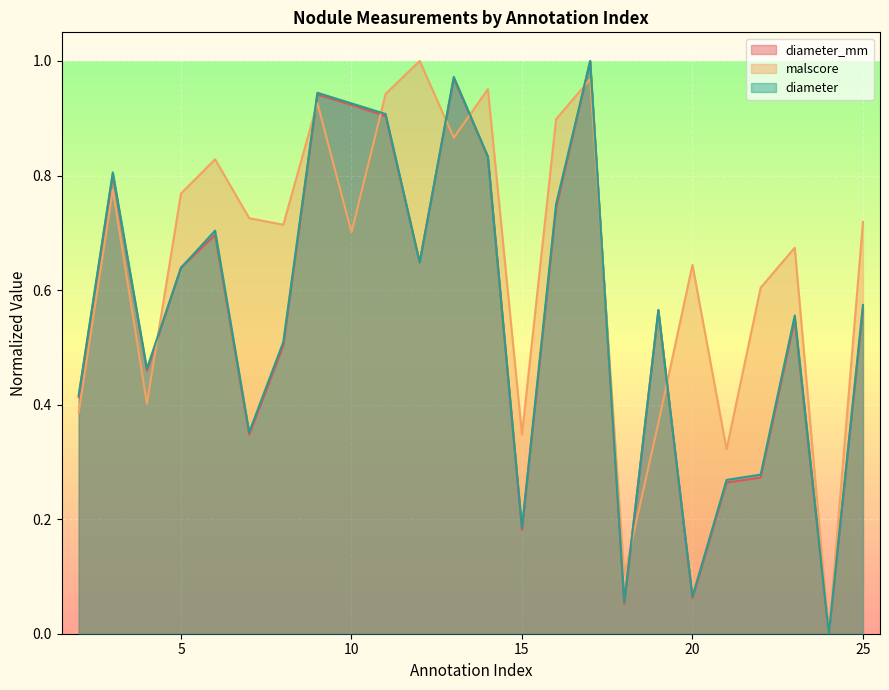

What is the difference between the second highest and minimum values in the diameter series?

1.0